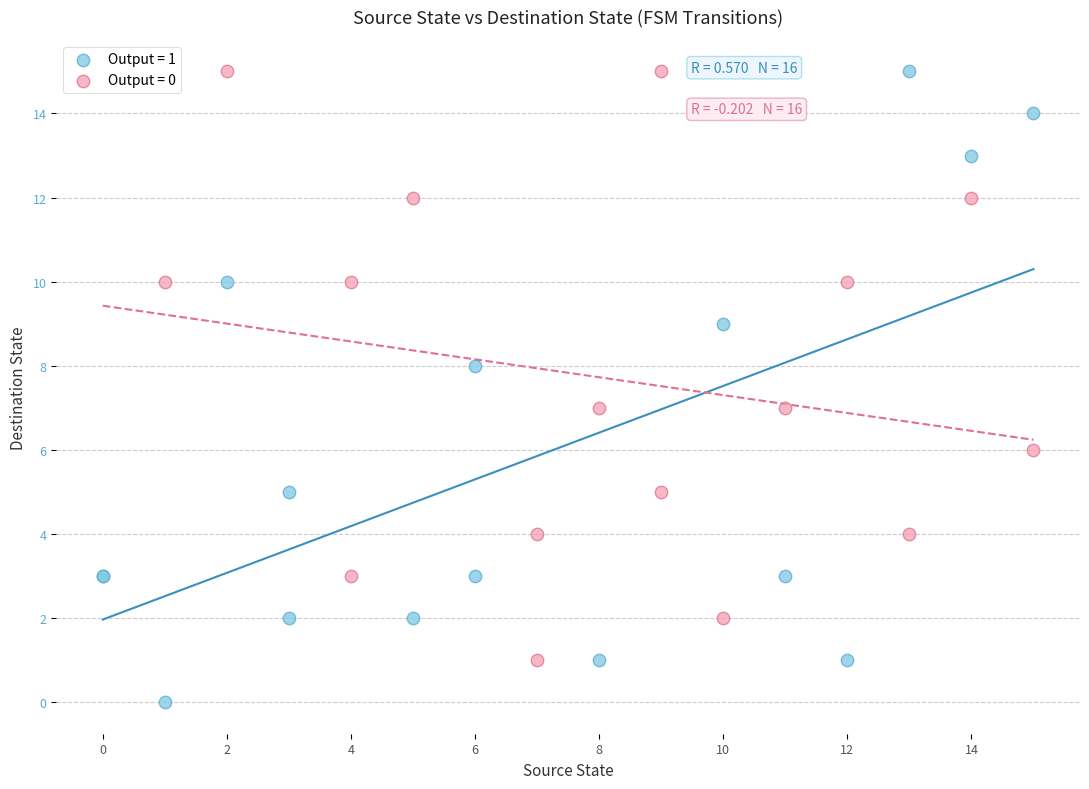

Which series reaches the minimum Y coordinate?

Output = 1